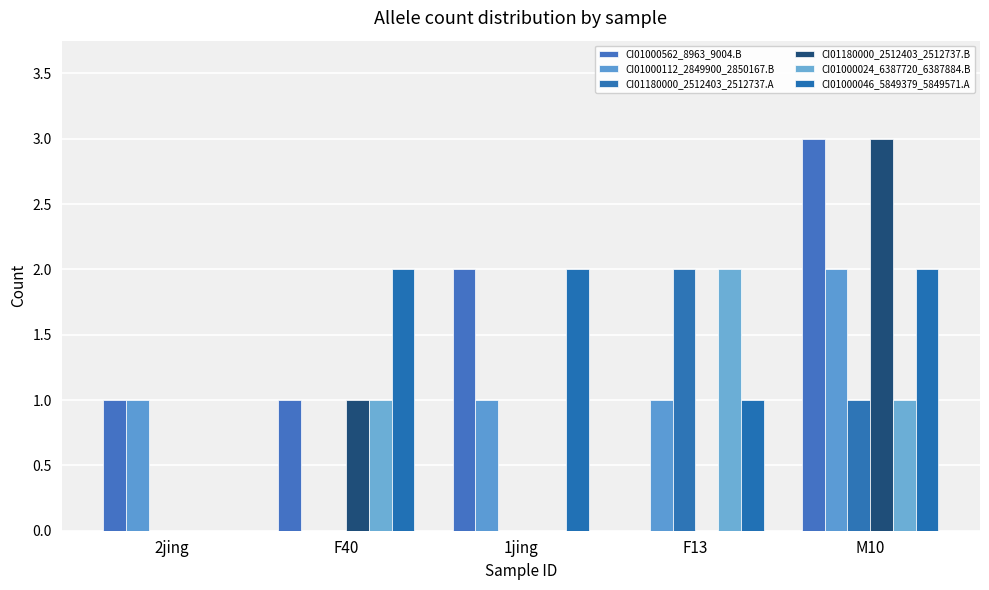

What is the sum of all CI01000024_6387720_6387884.B values?

4